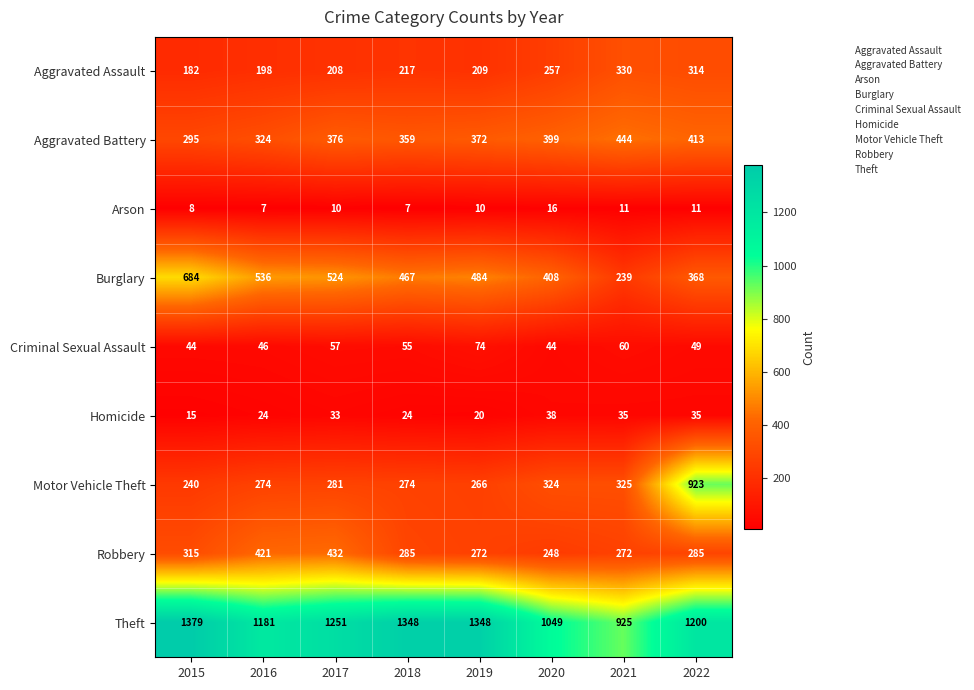

What is the highest value of the Homicide series?

38